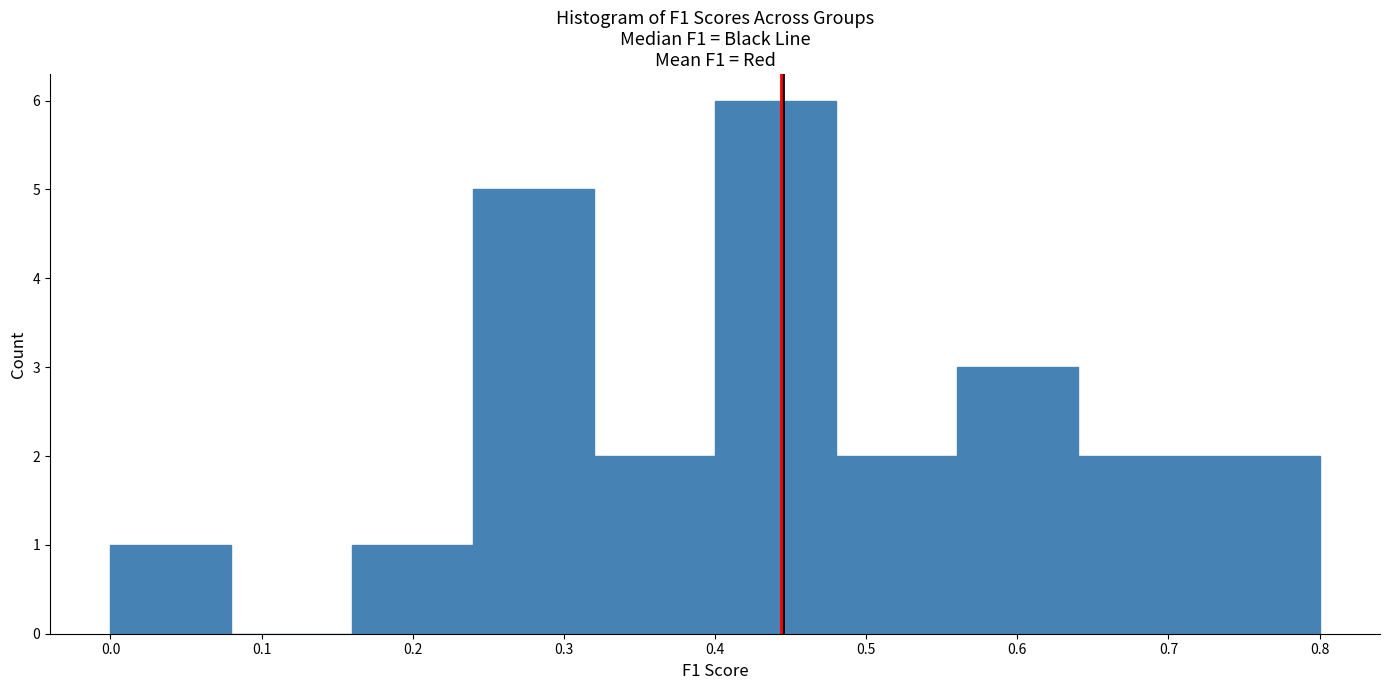

Which range on the x-axis has the tallest bar?

0.40 to 0.48